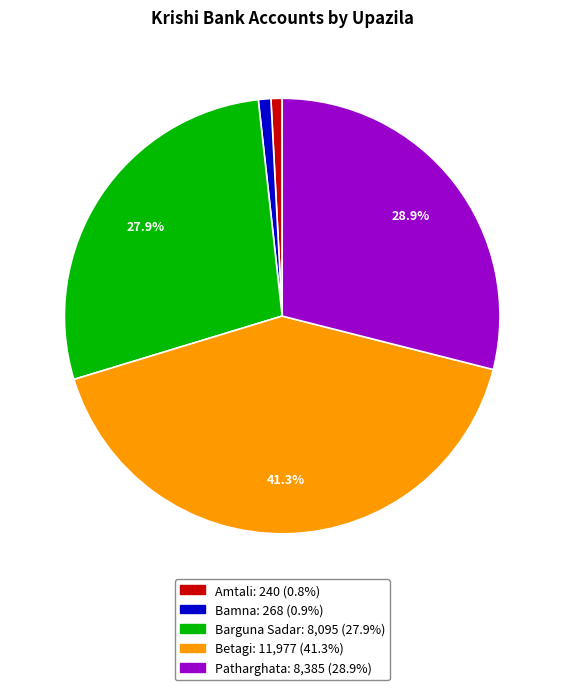

How many slices are in this pie chart?

5